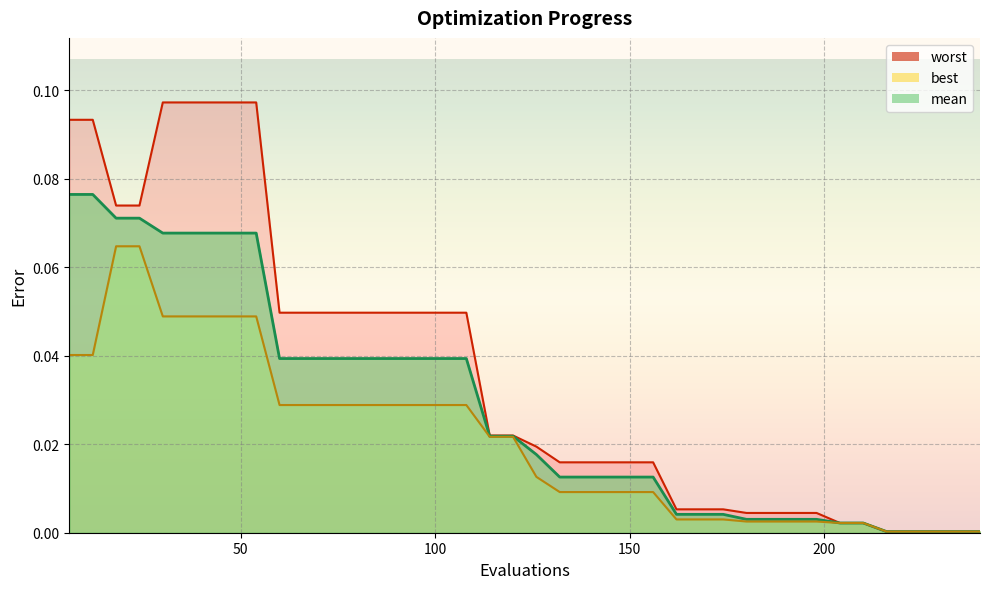

Where is worst nearest to the value 0?

216